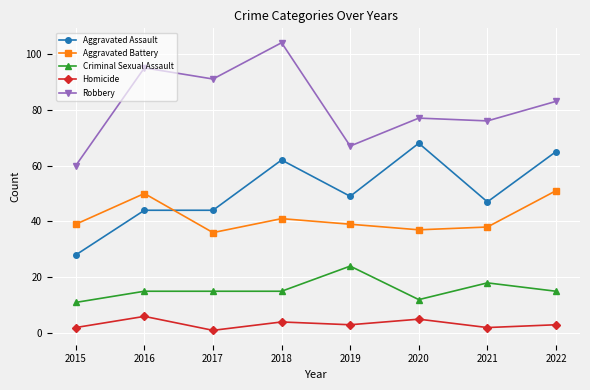

True or false: Aggravated Battery and Robbery cross at least once.

False